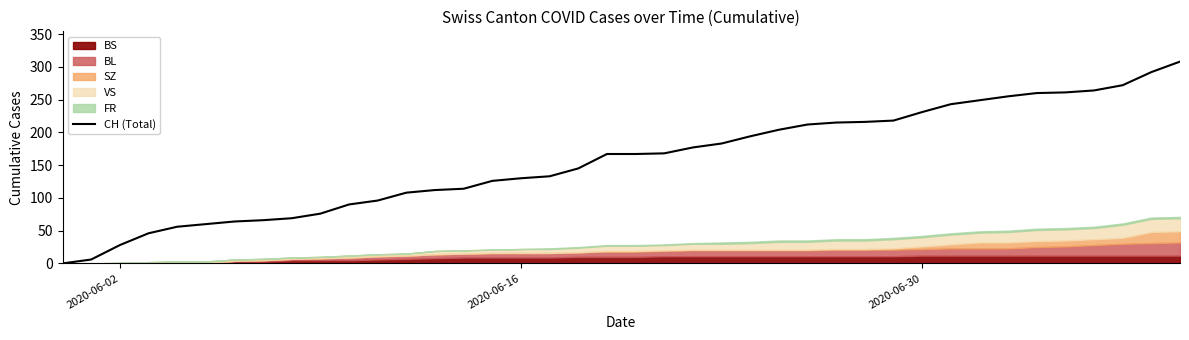

What is the value of the 7th point from the left?

64